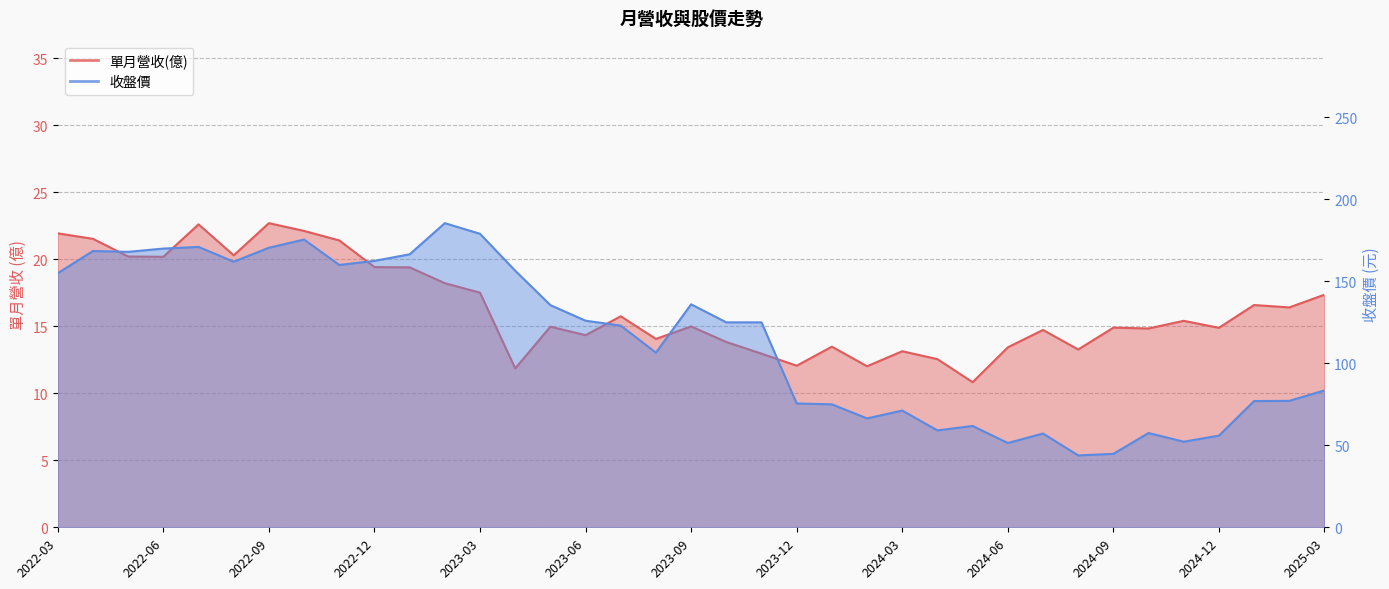

At which category does the chart reach its minimum across all series?

2024-05